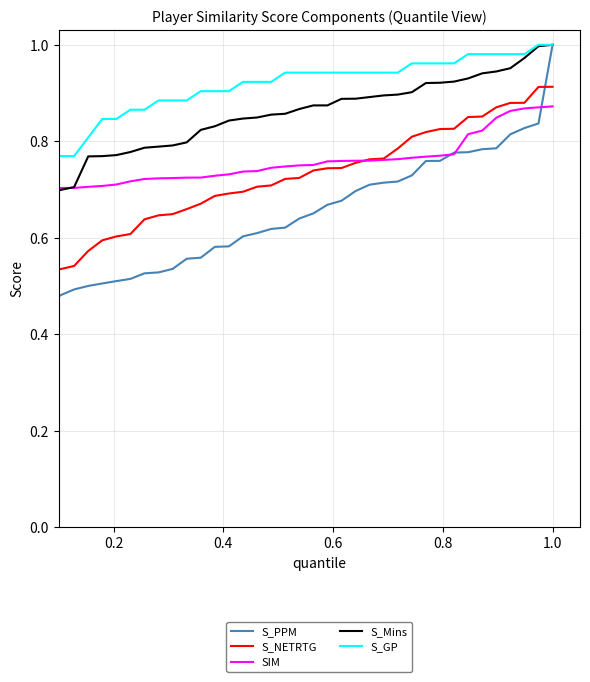

Rank the series by their average value, from highest to lowest.

S_GP, S_Mins, SIM, S_NETRTG, S_PPM